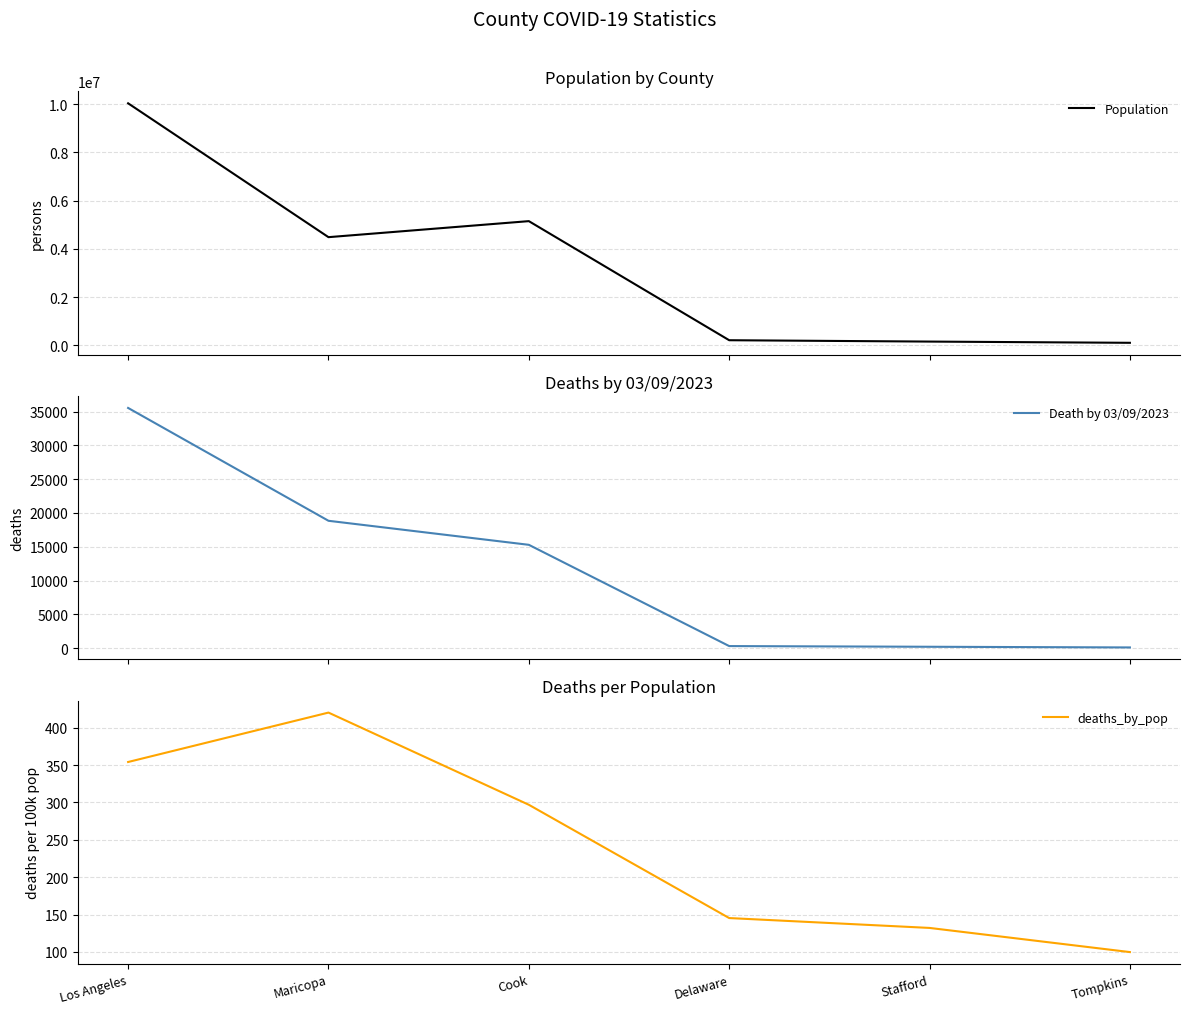

True or false: deaths_by_pop has more than 0 interior local peaks.

True